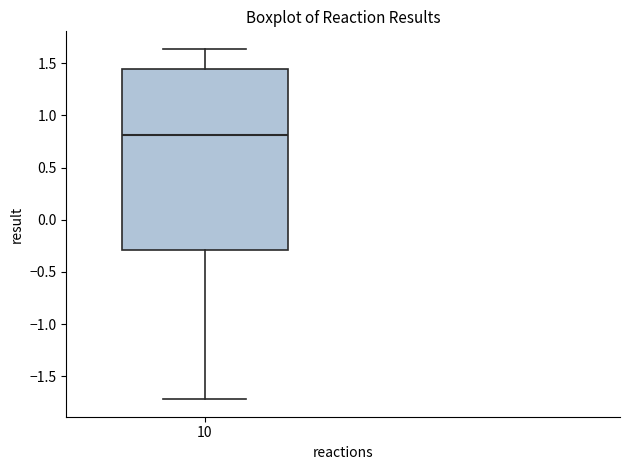

Read this box plot against the y-axis: the position of the median line, the range covered by the box, and the ends of both whiskers. The values are not printed on the chart, so give them approximately, as read against the axis.

median 0.80, box -0.30 to 1.45, whiskers -1.70 to 1.65